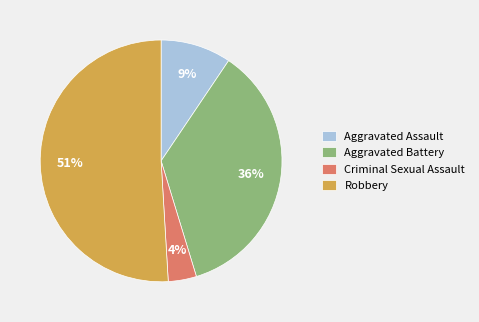

Which category has the biggest portion of the pie?

Robbery